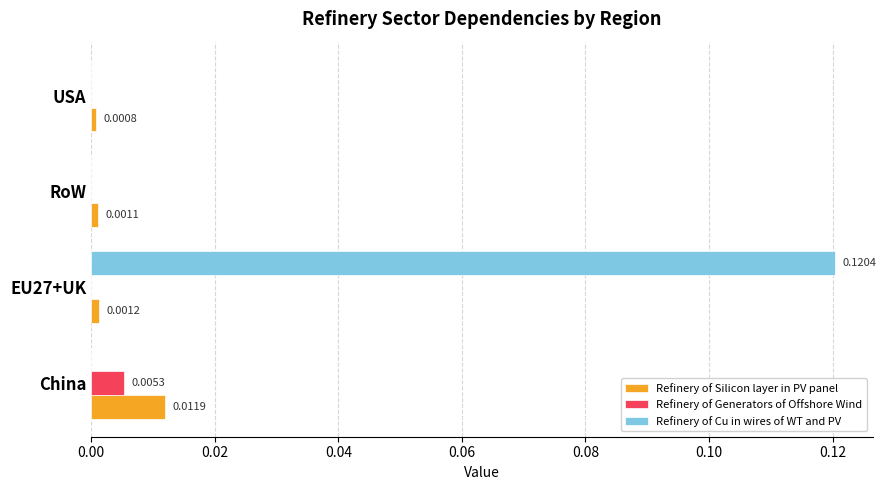

Which category has the highest value in the Refinery of Generators of Offshore Wind series?

China